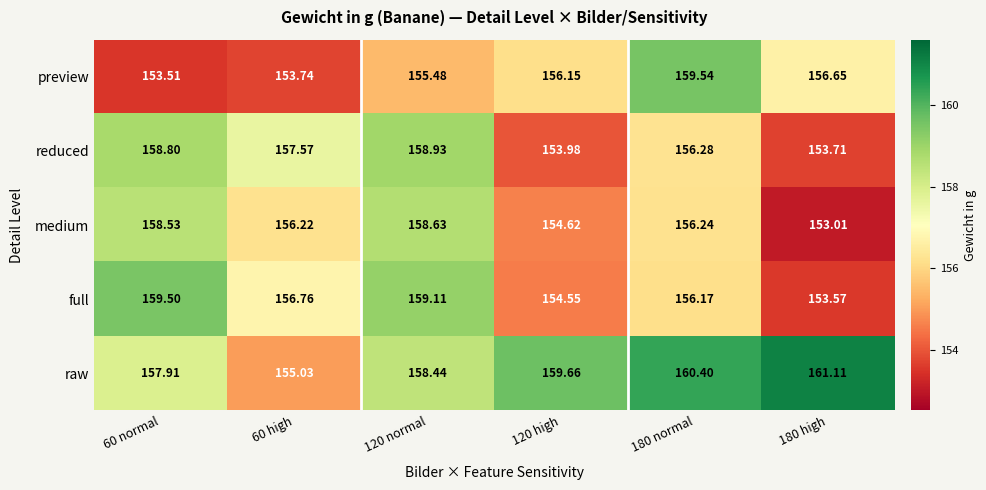

Which series has the largest total across all categories?

raw